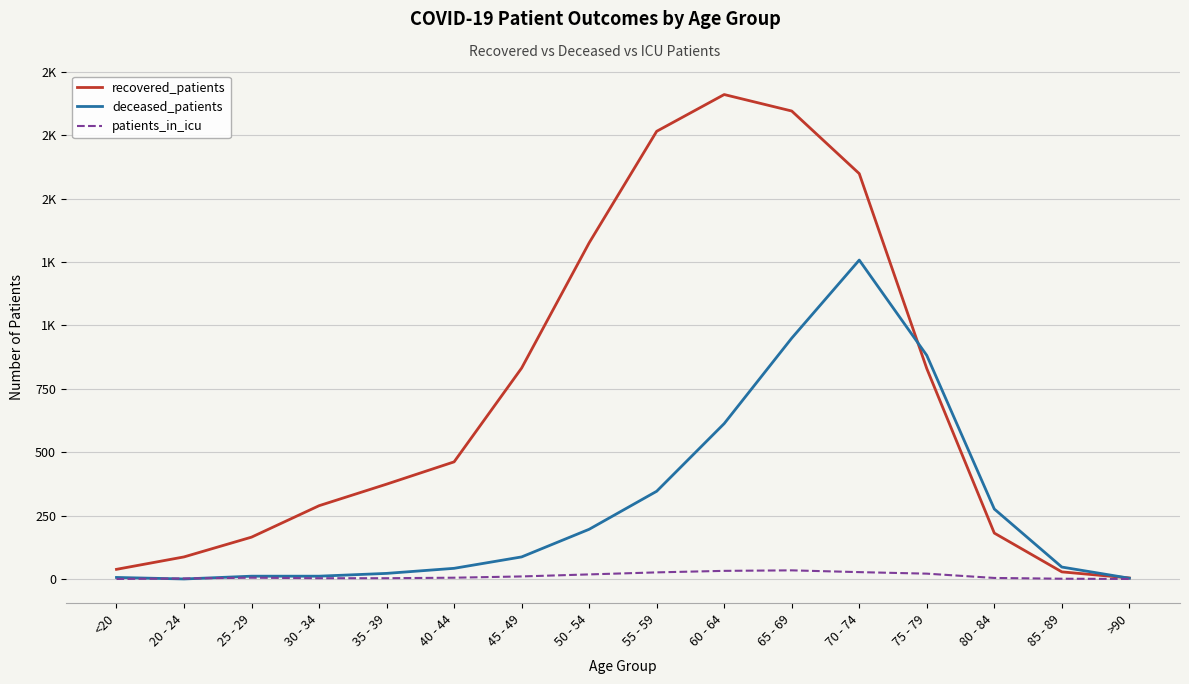

What are all the series names shown in the legend?

recovered_patients, deceased_patients, patients_in_icu